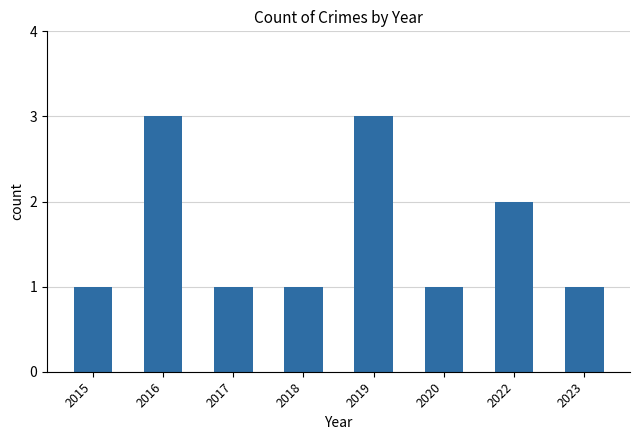

Between 2019 and 2023, which is larger?

2019